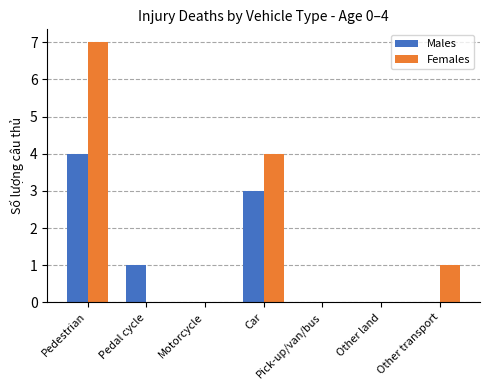

Reading left to right, list all the values displayed in this chart.

Males: Pedestrian=4	Pedal cycle=1	Motorcycle=0	Car=3	Pick-up/van/bus=0	Other land=0	Other transport=0
Females: Pedestrian=7	Pedal cycle=0	Motorcycle=0	Car=4	Pick-up/van/bus=0	Other land=0	Other transport=1